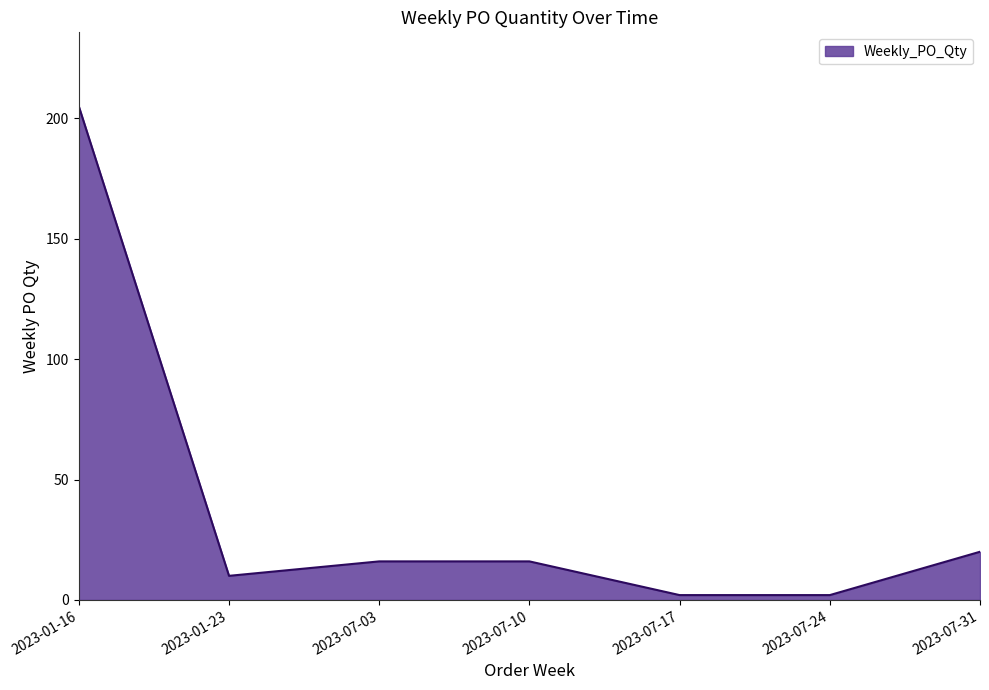

Which category has the highest value across all series?

2023-01-16